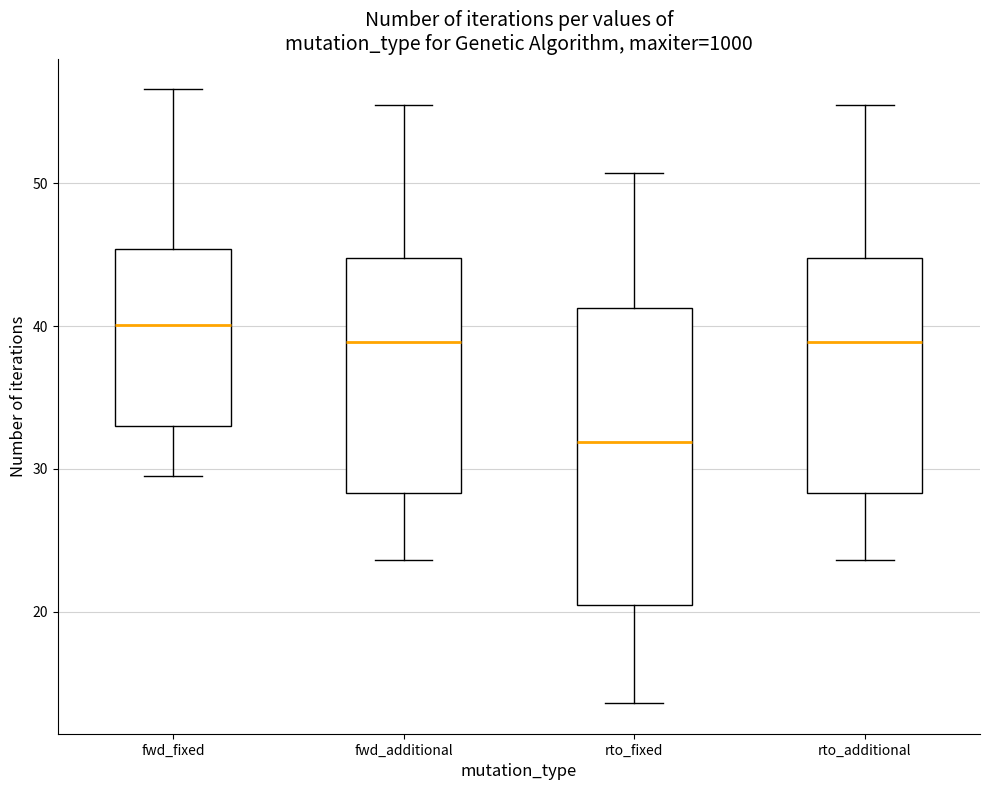

Where is the lower edge of the box for rto_additional on the y-axis? The values are not printed on the chart, so give them approximately, as read against the axis.

28